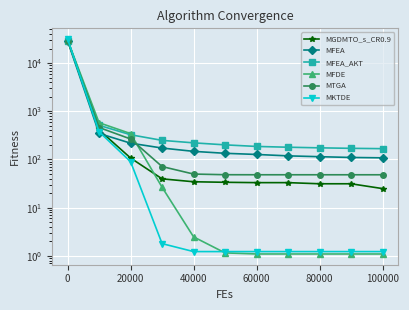

Between 0 and 60000, which series saw the biggest shift?

MFDE